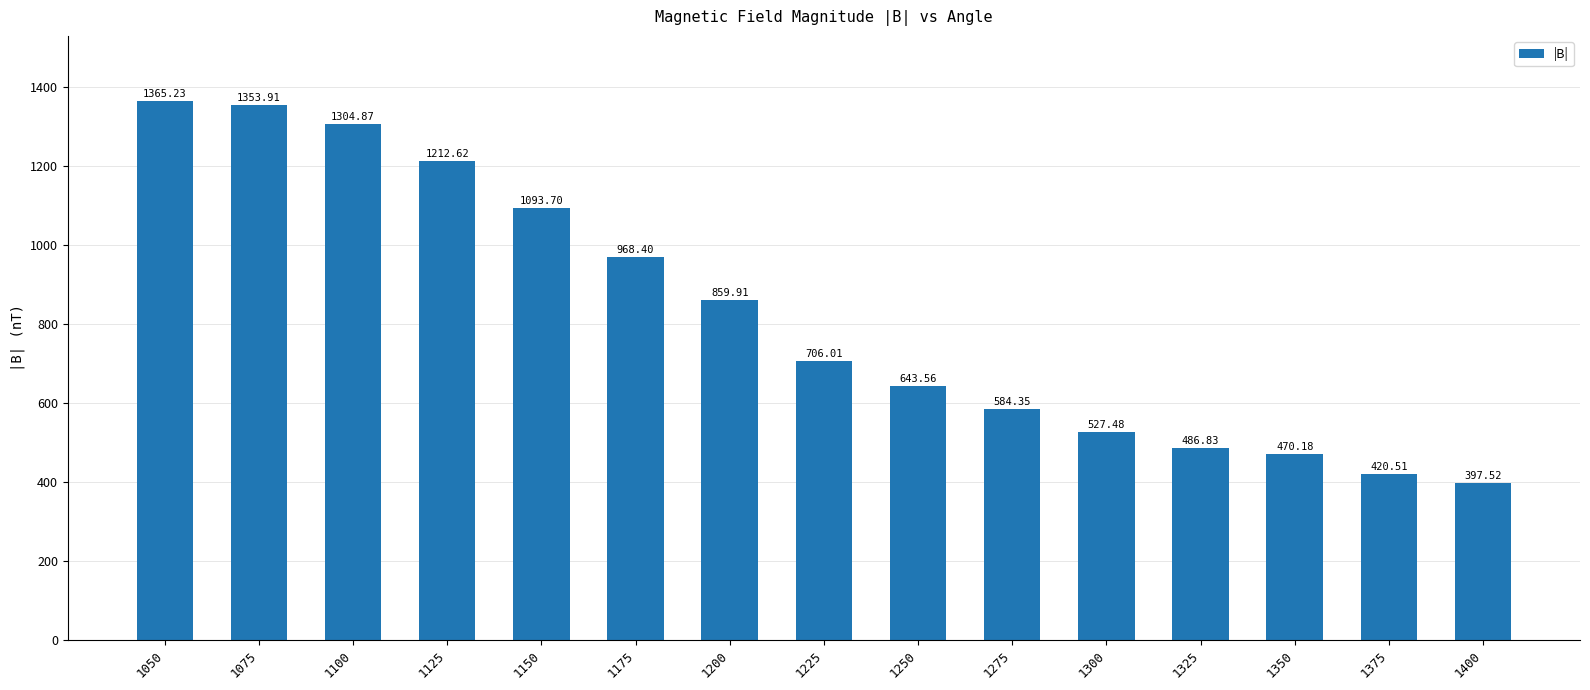

What is the difference between the maximum and second lowest values?

944.7